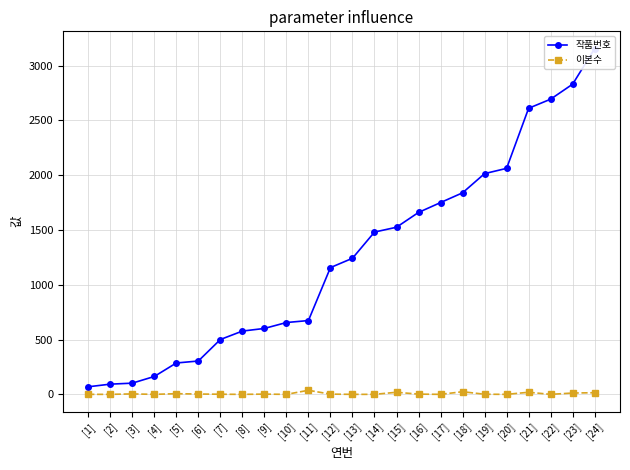

Does the chart have visible grid lines?

Yes